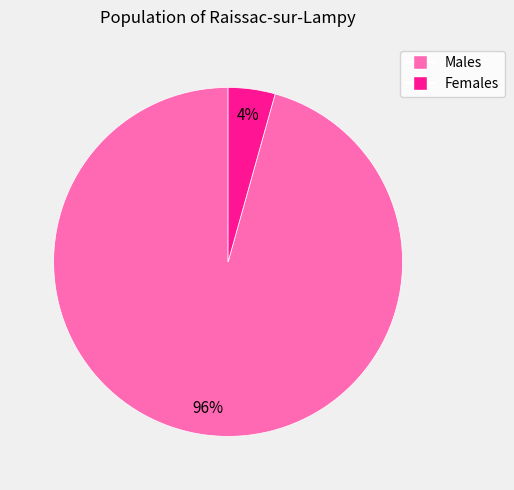

To the nearest percent, what is the average slice percentage?

50%